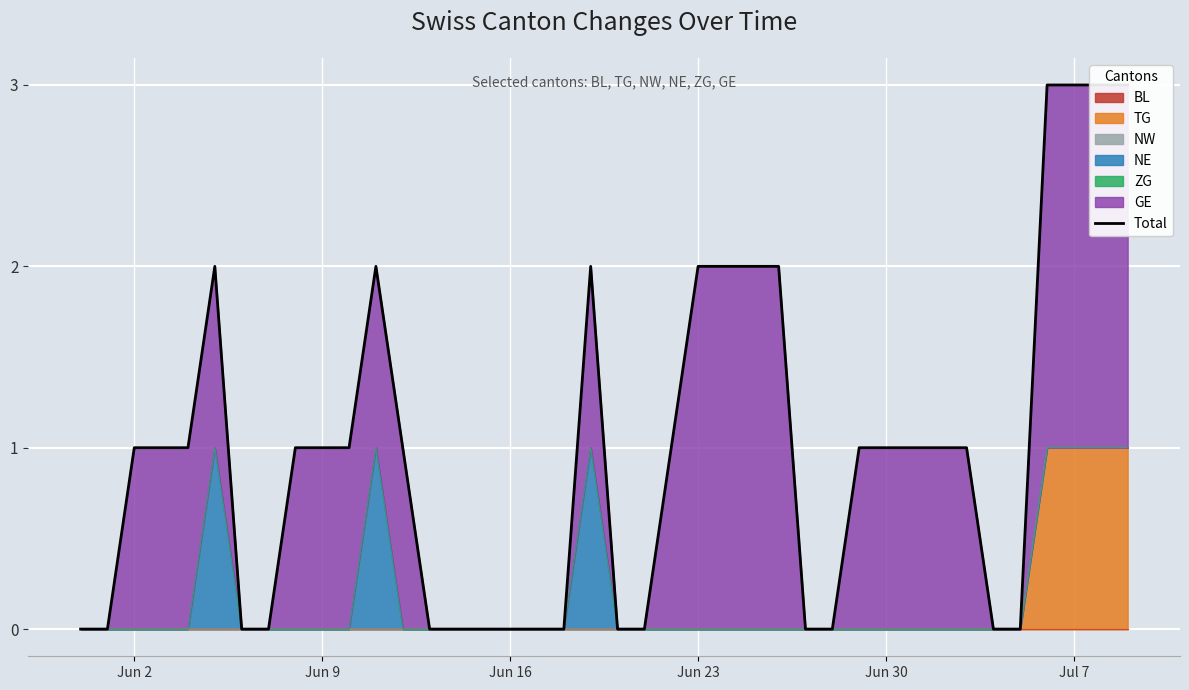

Reading left to right, transcribe all the data shown in this chart.

0	0	1	1	1	2	0	0	1	1	1	2	1	0	0	0	0	0	0	2	0	0	1	2	2	2	2	0	0	1	1	1	1	1	0	0	3	3	3	3